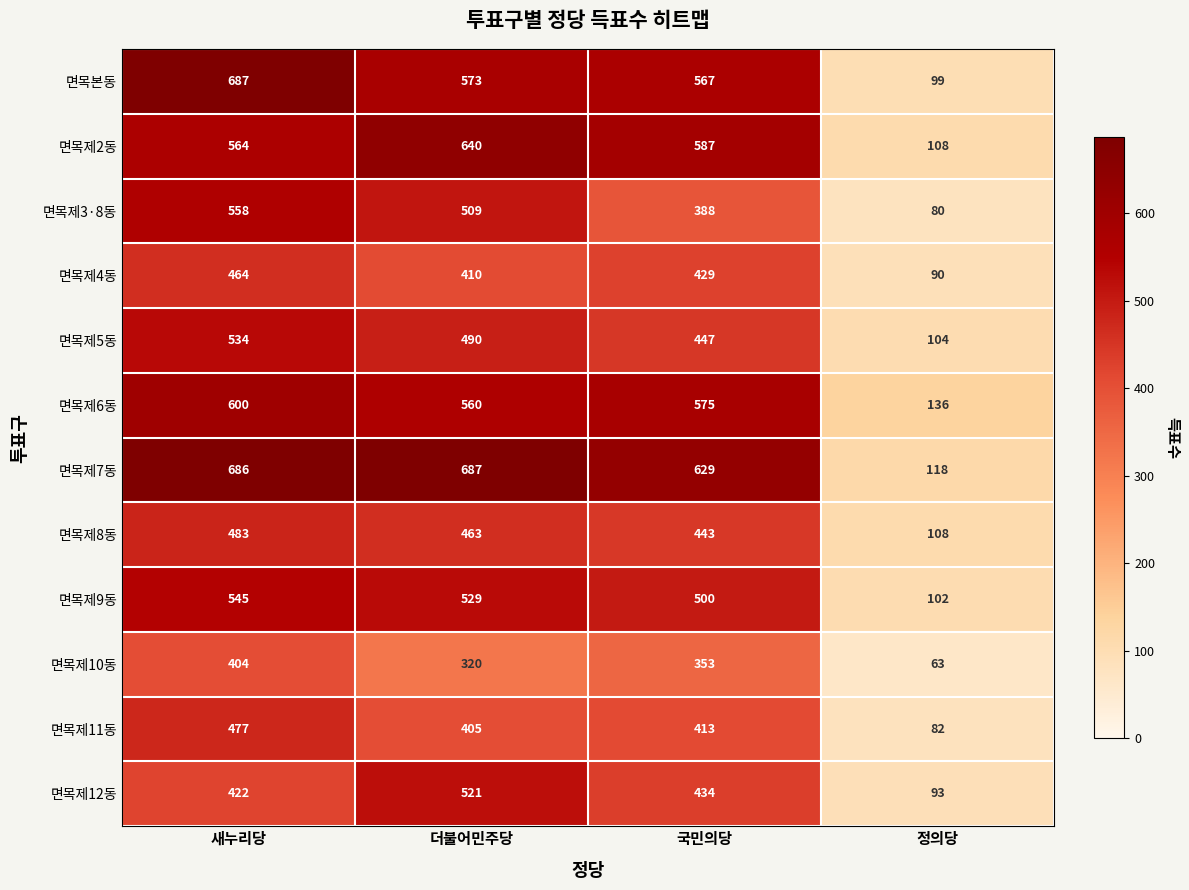

Which series has the widest spread of values?

면목본동